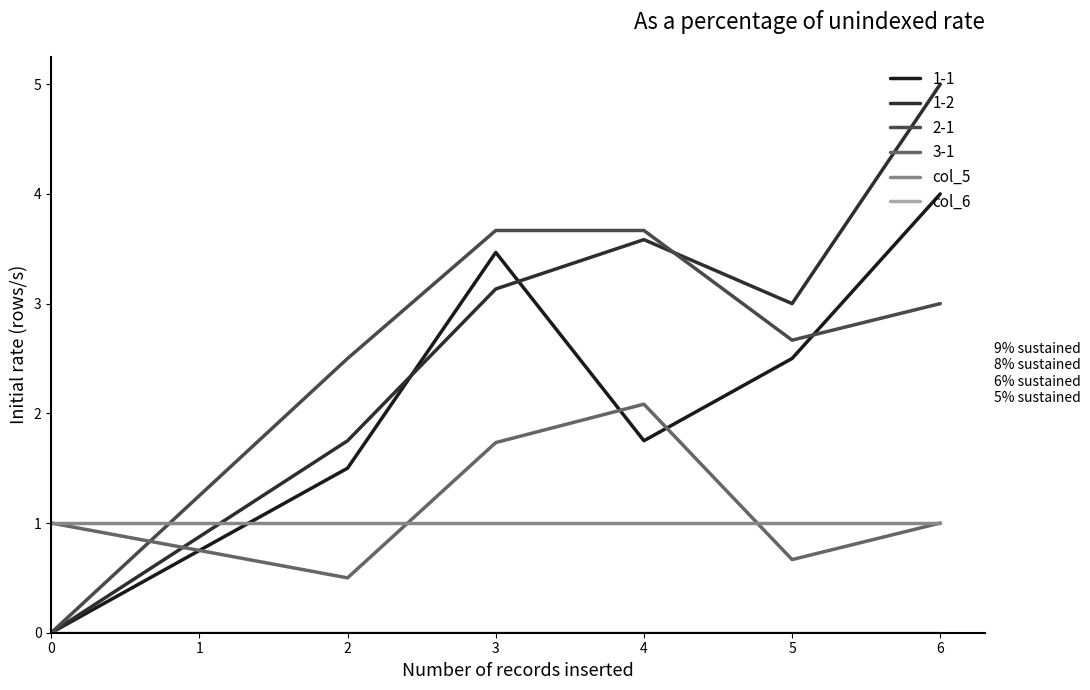

How many lines are shown in the chart?

6